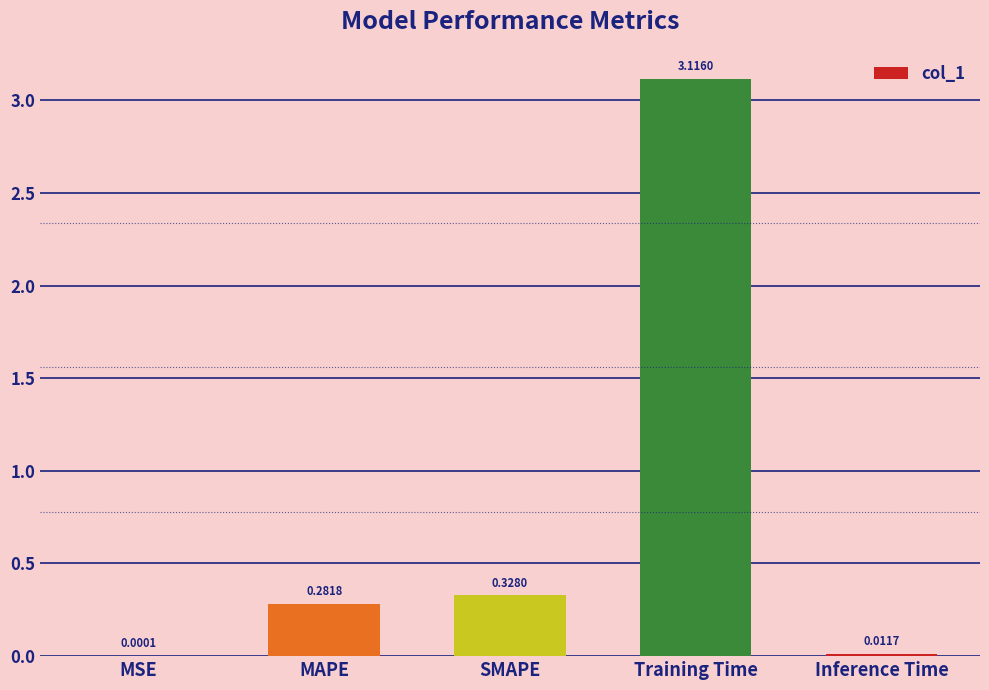

At which category does the chart reach its peak across all series?

Training Time